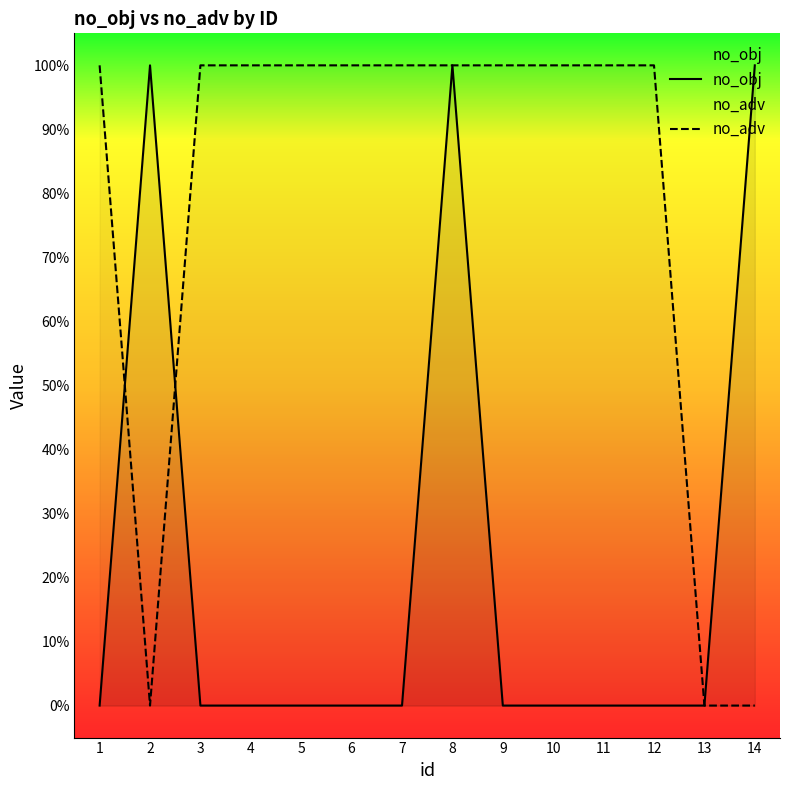

True or false: no_adv has a value of 2 at 1.

False